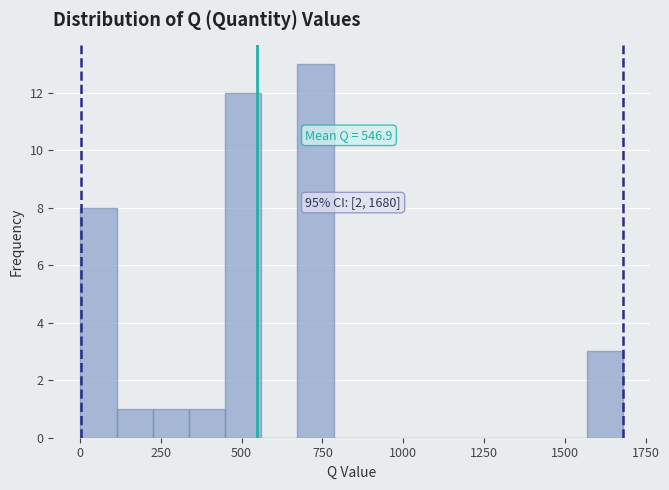

Around what value on the x-axis is the tallest bar? Give the approximate position of its centre, as read against the axis.

750